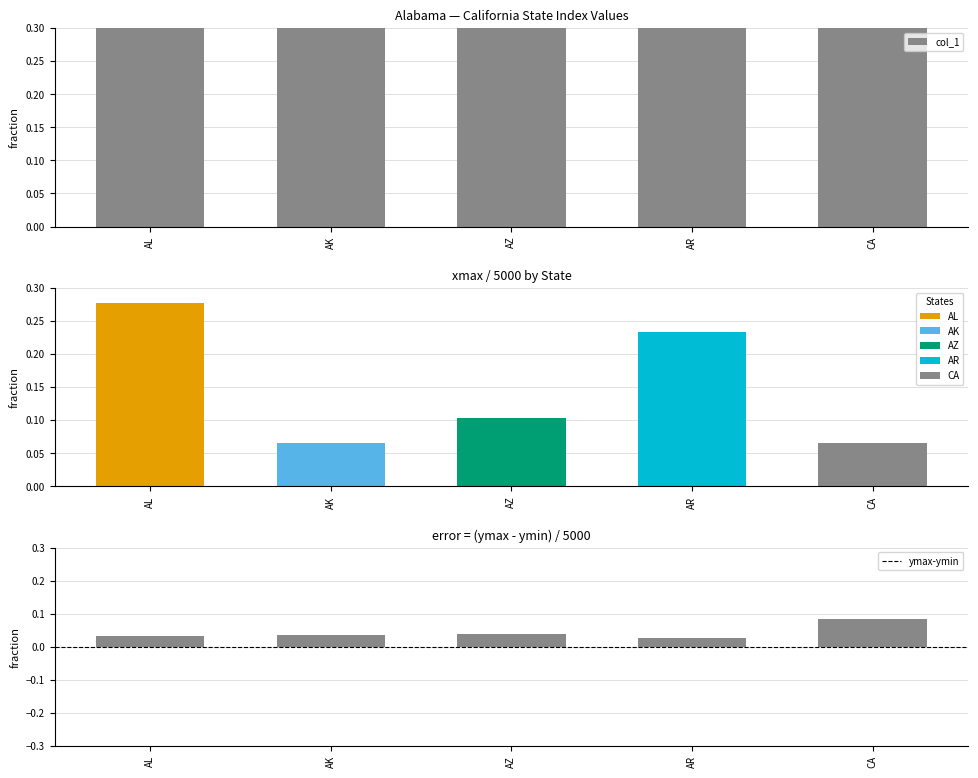

Rank the series at AZ from lowest to highest value.

ymax-ymin, col_1